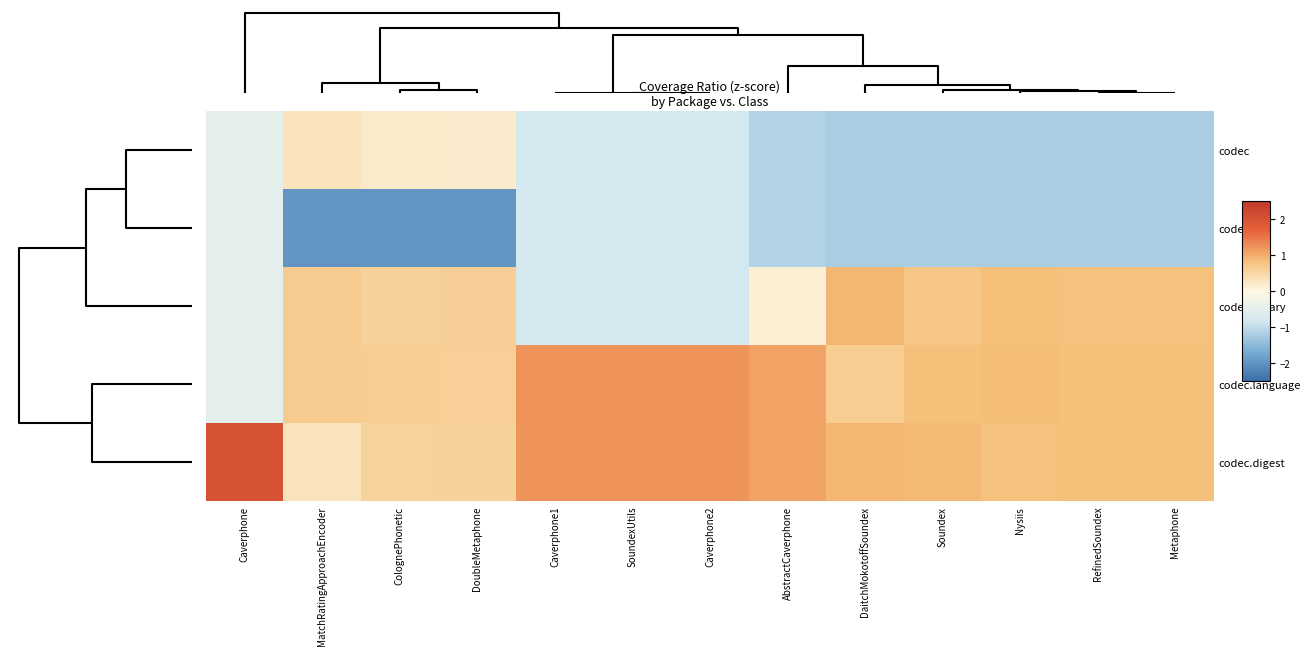

Reading right to left, extract all data points from this chart.

codec: Metaphone=-1.2	RefinedSoundex=-1.2	Nysiis=-1.2	Soundex=-1.2	DaitchMokotoffSoundex=-1.2	AbstractCaverphone=-1.1	Caverphone2=-0.8	SoundexUtils=-0.8	Caverphone1=-0.8	DoubleMetaphone=0.2	ColognePhonetic=0.2	MatchRatingApproachEncoder=0.3	Caverphone=-0.5
codec.cli: Metaphone=-1.2	RefinedSoundex=-1.2	Nysiis=-1.2	Soundex=-1.2	DaitchMokotoffSoundex=-1.2	AbstractCaverphone=-1.1	Caverphone2=-0.8	SoundexUtils=-0.8	Caverphone1=-0.8	DoubleMetaphone=-2.0	ColognePhonetic=-2.0	MatchRatingApproachEncoder=-2.0	Caverphone=-0.5
codec.binary: Metaphone=0.8	RefinedSoundex=0.8	Nysiis=0.8	Soundex=0.7	DaitchMokotoffSoundex=0.9	AbstractCaverphone=0.1	Caverphone2=-0.8	SoundexUtils=-0.8	Caverphone1=-0.8	DoubleMetaphone=0.6	ColognePhonetic=0.6	MatchRatingApproachEncoder=0.7	Caverphone=-0.5
codec.language: Metaphone=0.8	RefinedSoundex=0.8	Nysiis=0.8	Soundex=0.8	DaitchMokotoffSoundex=0.6	AbstractCaverphone=1.1	Caverphone2=1.2	SoundexUtils=1.2	Caverphone1=1.2	DoubleMetaphone=0.6	ColognePhonetic=0.6	MatchRatingApproachEncoder=0.7	Caverphone=-0.5
codec.digest: Metaphone=0.8	RefinedSoundex=0.8	Nysiis=0.8	Soundex=0.9	DaitchMokotoffSoundex=0.9	AbstractCaverphone=1.1	Caverphone2=1.2	SoundexUtils=1.2	Caverphone1=1.2	DoubleMetaphone=0.6	ColognePhonetic=0.6	MatchRatingApproachEncoder=0.3	Caverphone=2.0